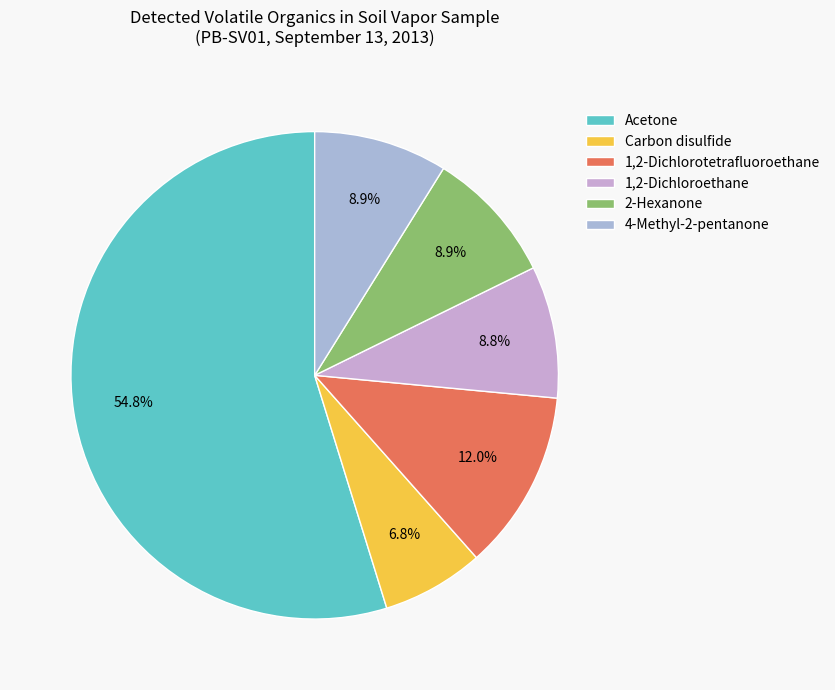

Which category has the smallest portion of the pie?

Carbon disulfide